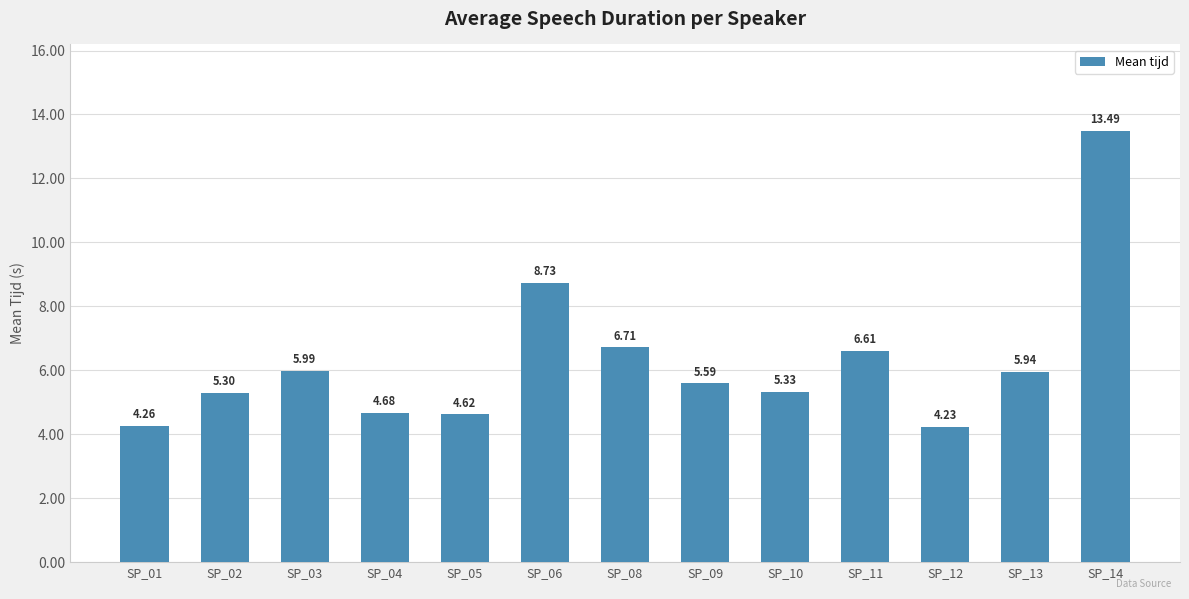

What is the change in value from SP_01 to SP_02?

+1.0